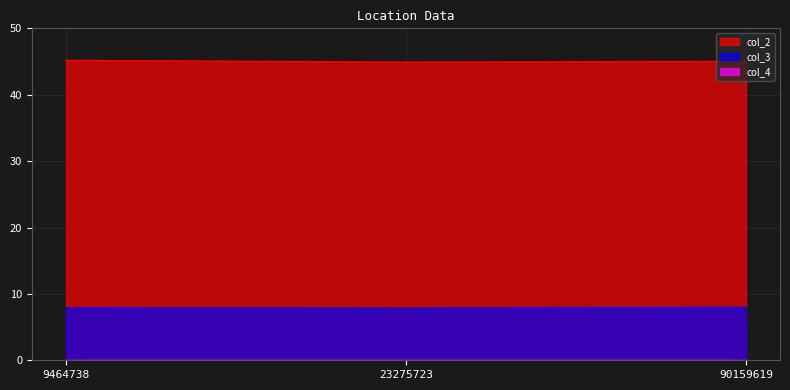

Between 9464738 and 23275723, which series saw the biggest shift?

col_2